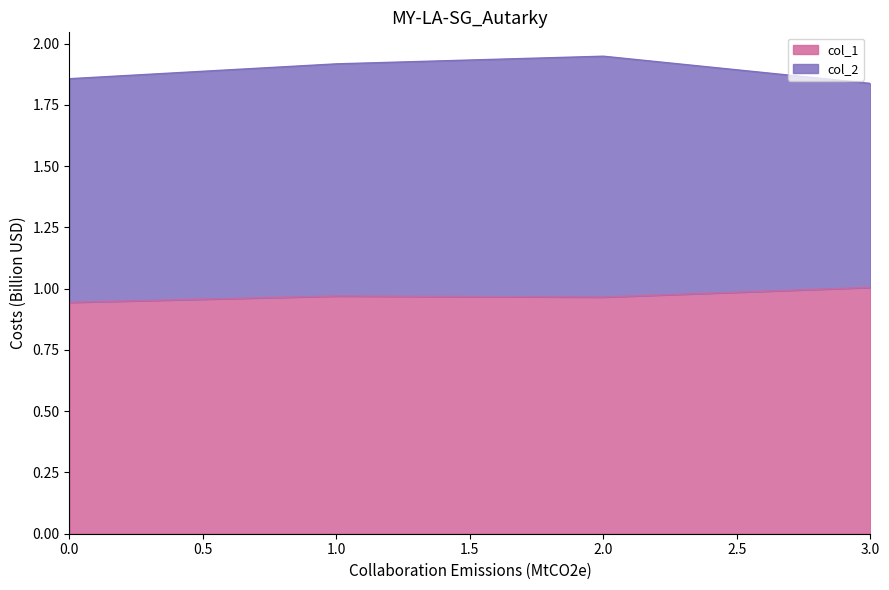

Rank the categories by value from highest to lowest.

3, 1, 2, 0